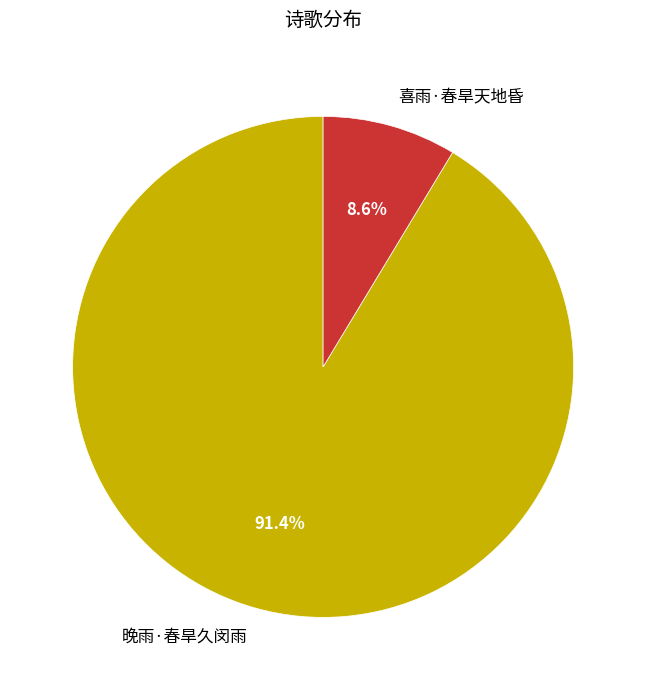

Rank the categories by value from lowest to highest.

喜雨·春旱天地昏, 晚雨·春旱久闵雨